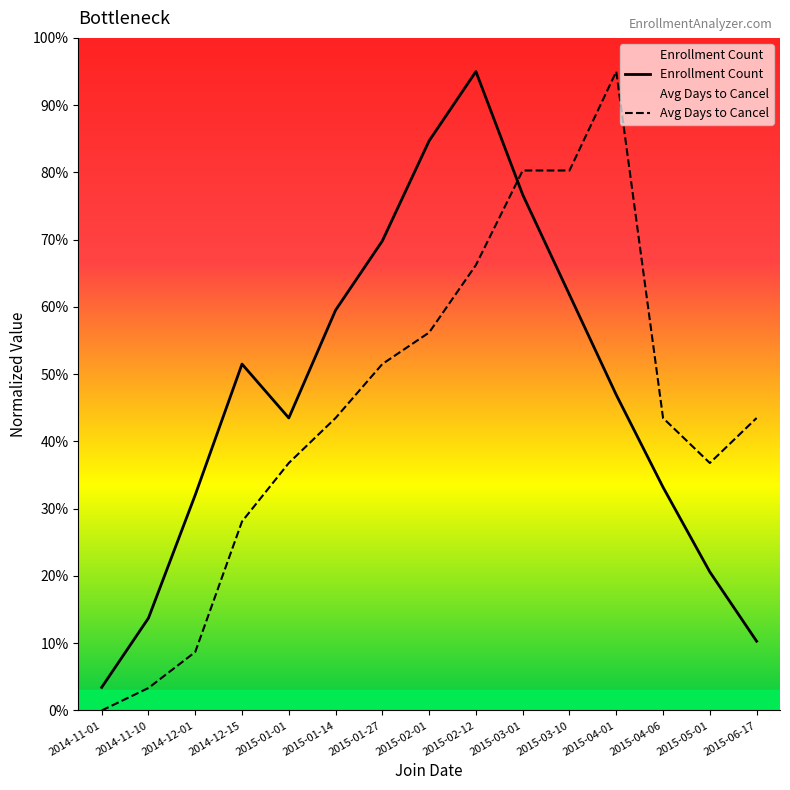

How many data points does each series have?

15